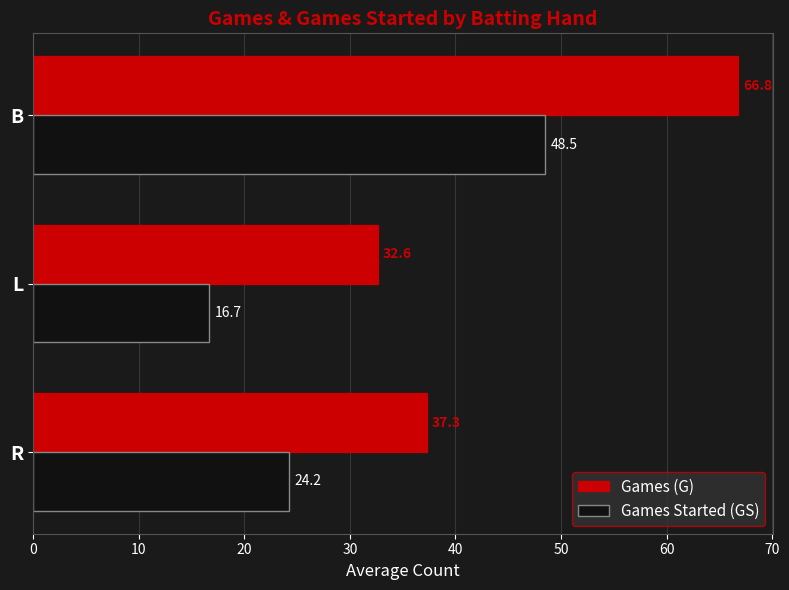

Rank the series by their maximum value, from highest to lowest.

Games (G), Games Started (GS)